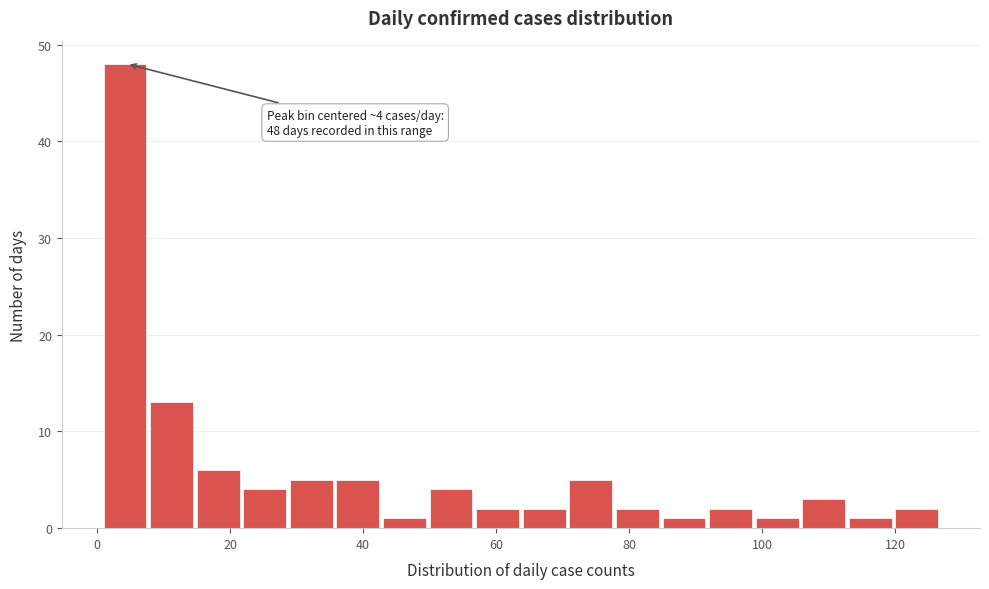

Around what value on the x-axis is the tallest bar? Give the approximate position of its centre, as read against the axis.

4